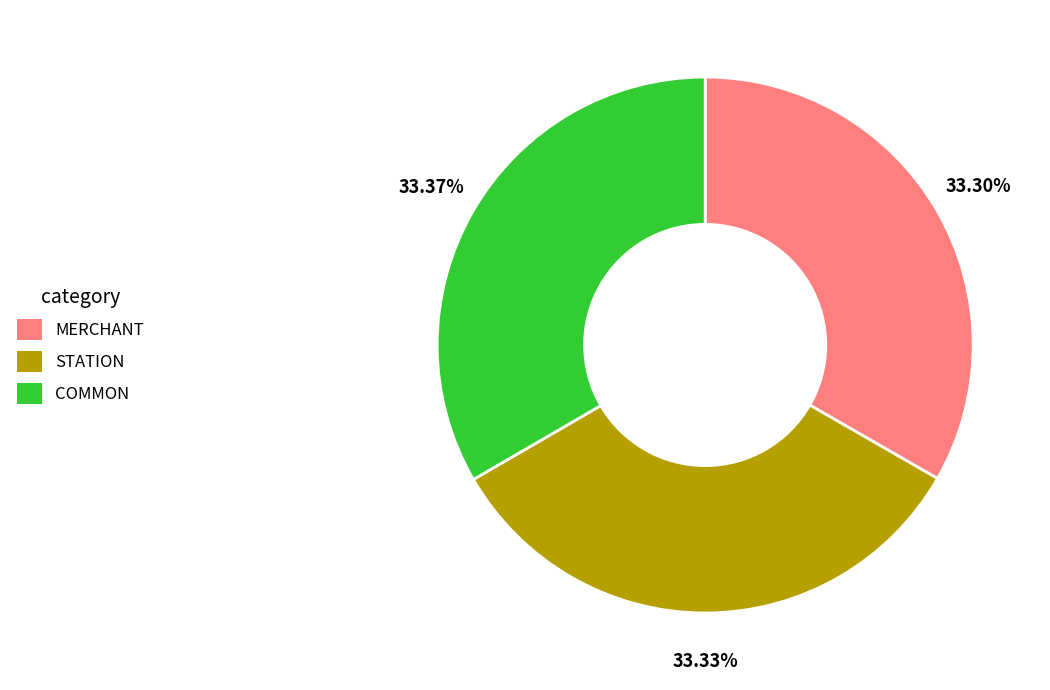

What is the total percentage of COMMON and STATION?

66.7%